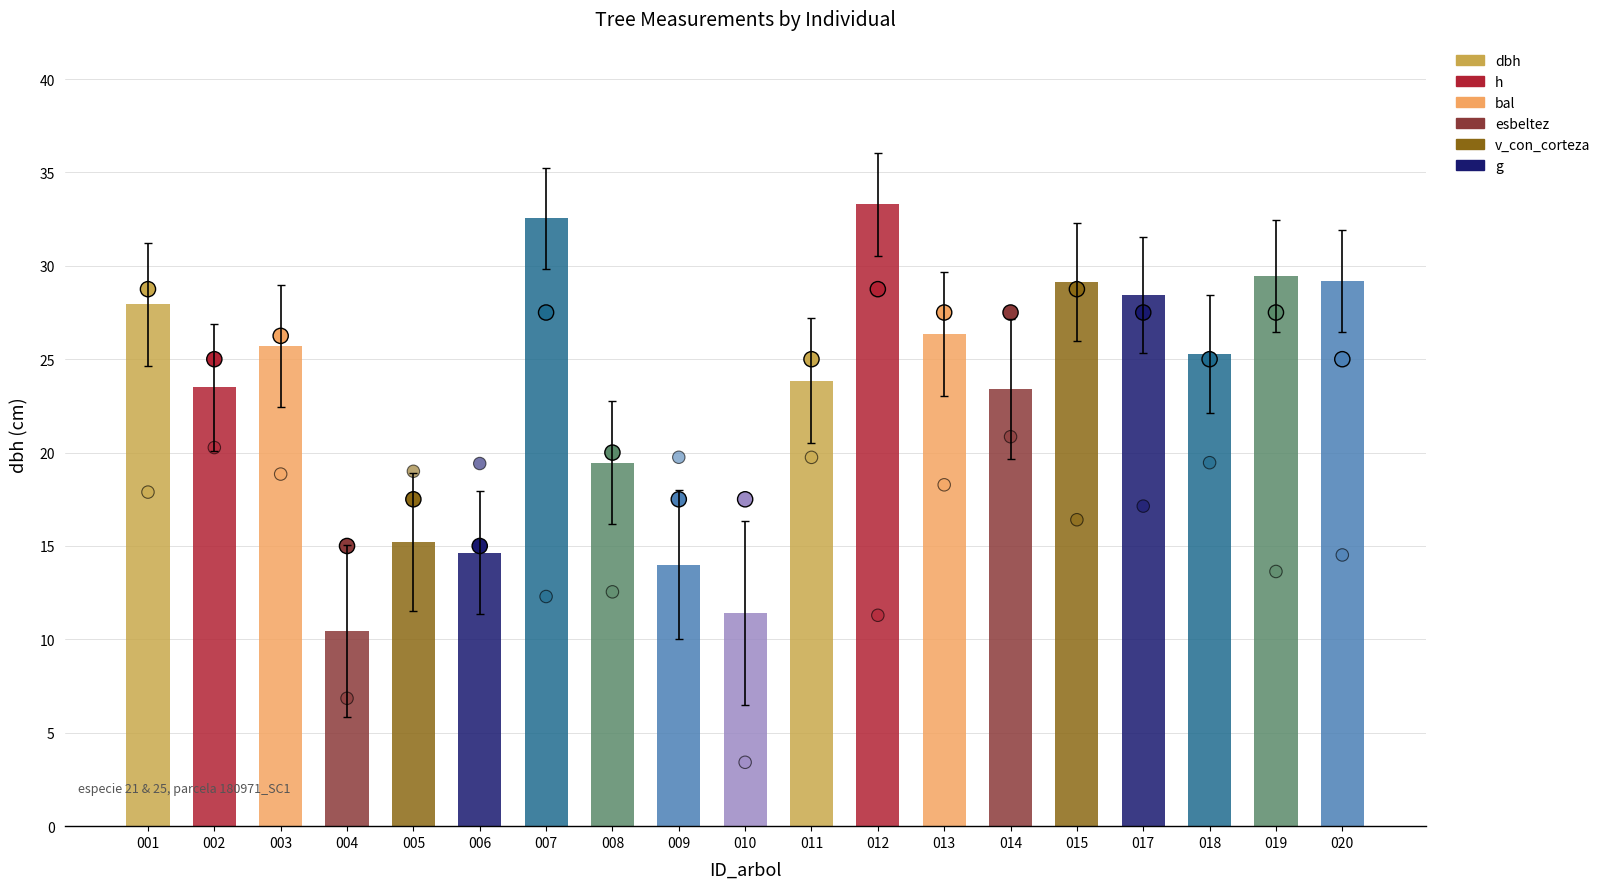

Which series contains the highest Y value?

h (scaled)